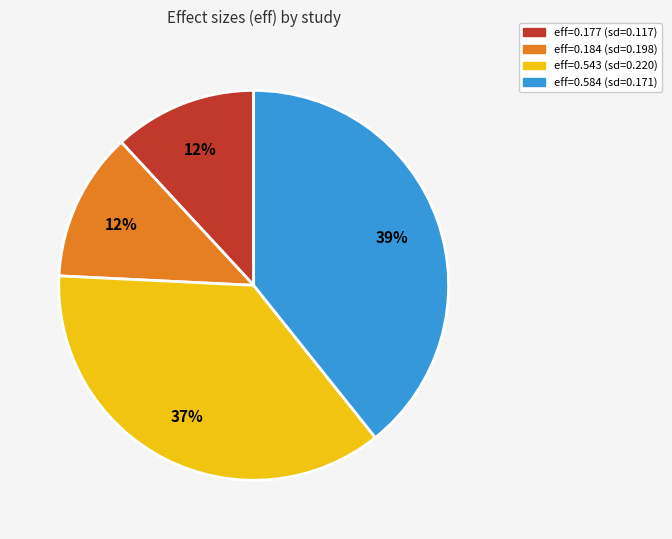

Which has a higher value, eff=0.543 (sd=0.220) or eff=0.184 (sd=0.198)?

eff=0.543 (sd=0.220)